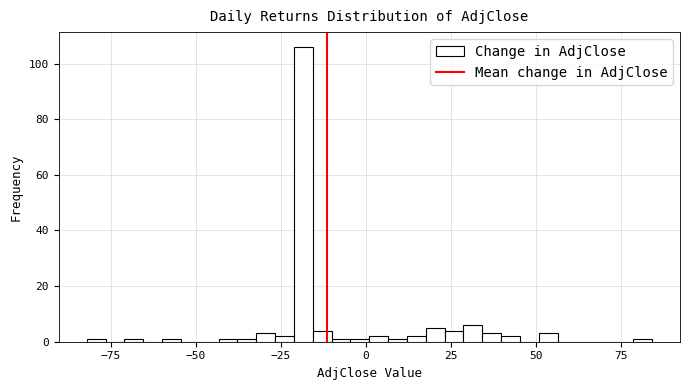

Around what value on the x-axis is the tallest bar? Give the approximate position of its centre, as read against the axis.

-20